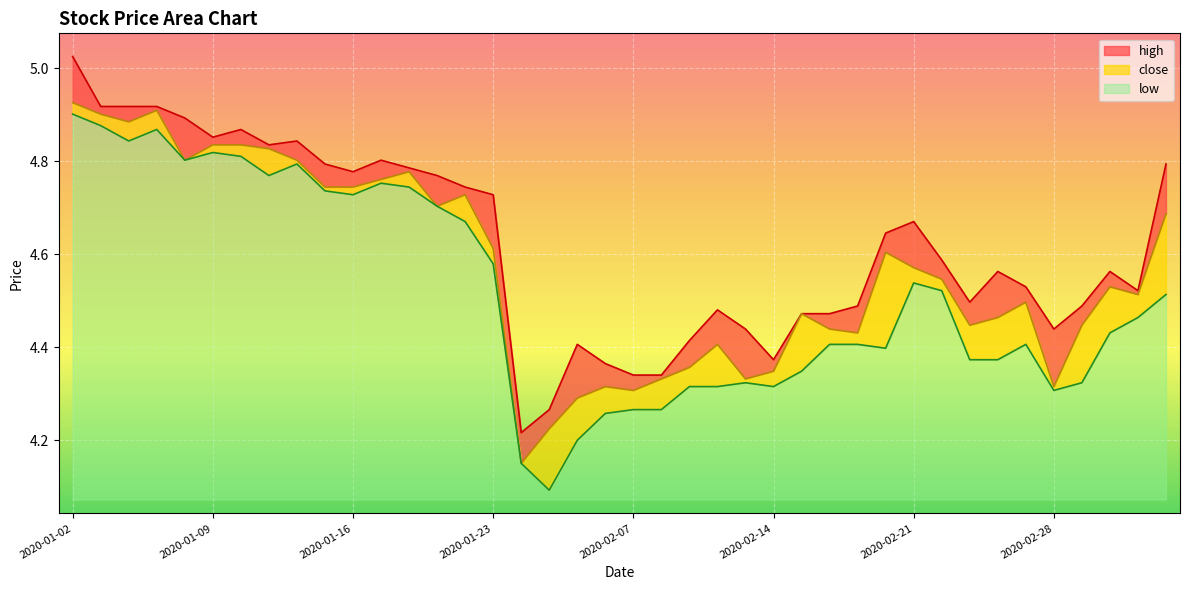

Does the chart display data point markers on the line(s)?

No